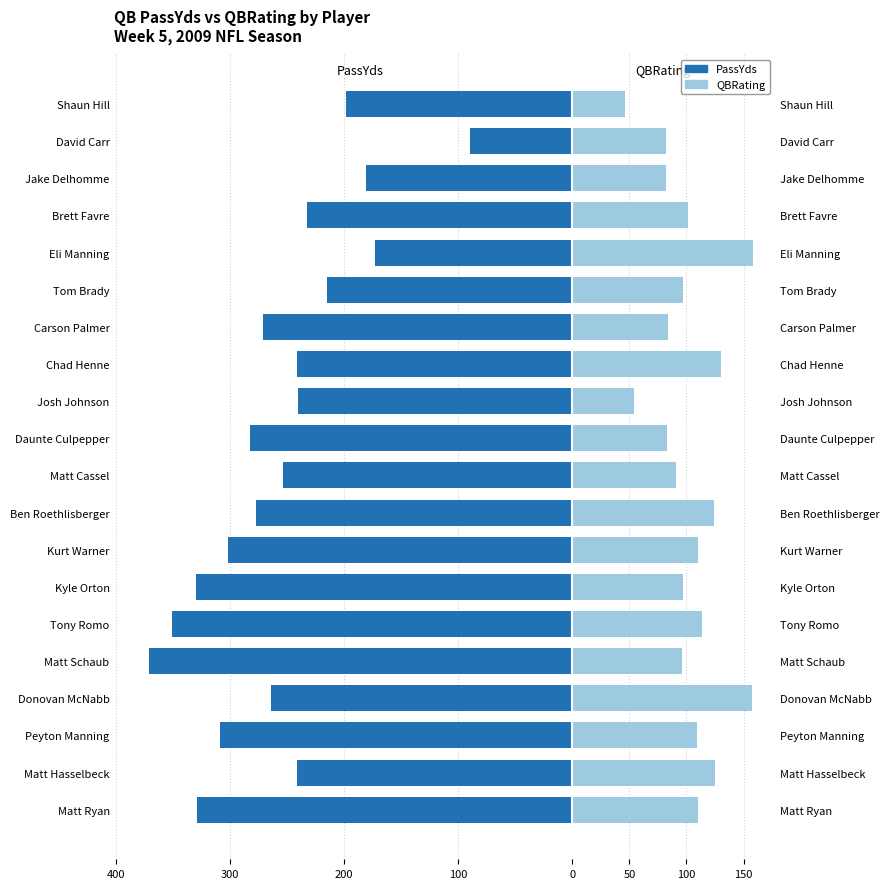

How many groups of bars are there?

20